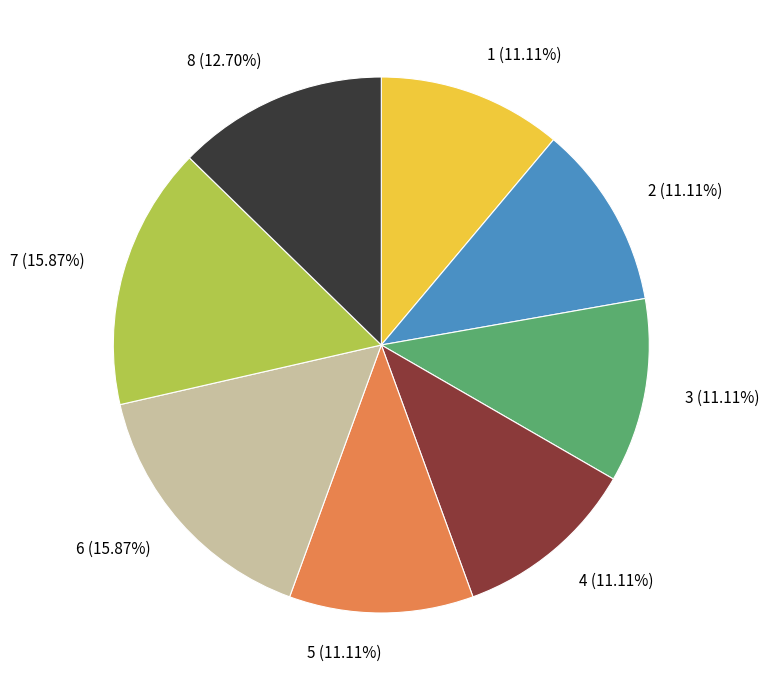

Is there any slice that represents more than half of the pie?

No